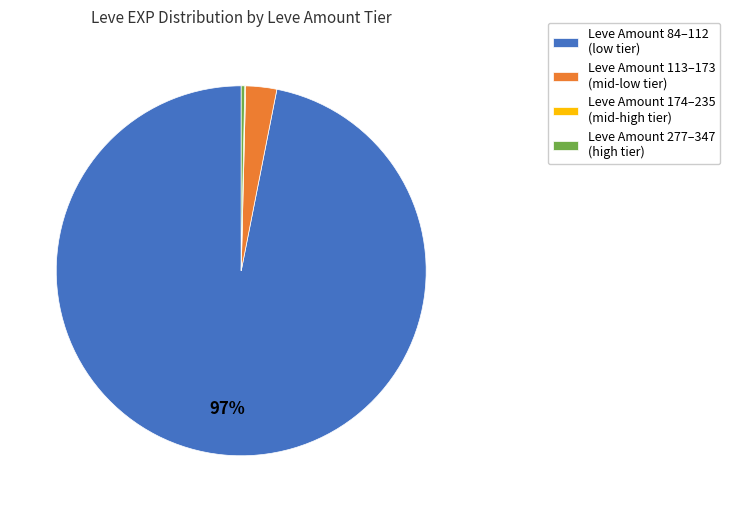

Between Leve Amount 113–173 (mid-low tier) and Leve Amount 84–112 (low tier), which is larger?

Leve Amount 84–112 (low tier)